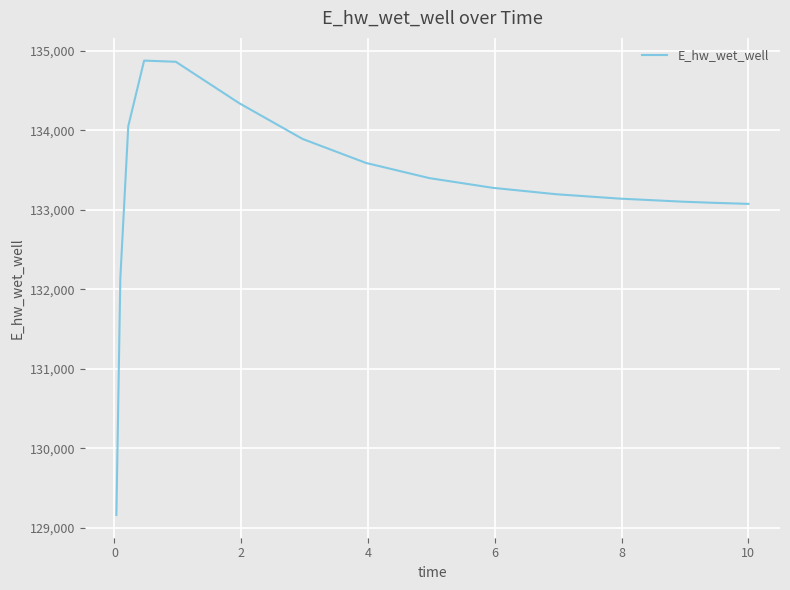

What is the greatest value displayed?

134876.2